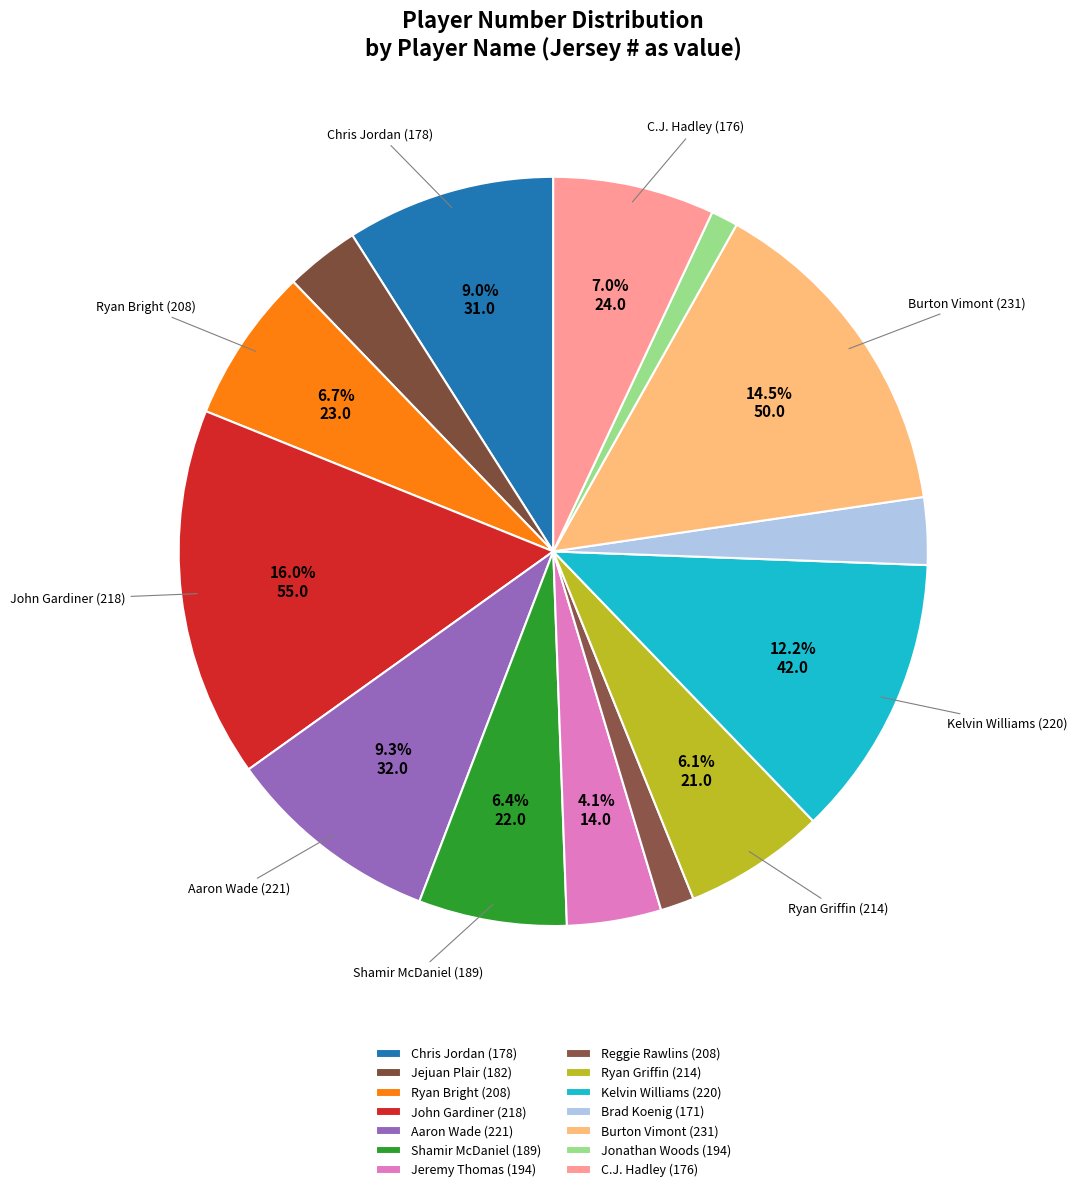

How much of the chart is everything except Brad Koenig (171)?

97.1%